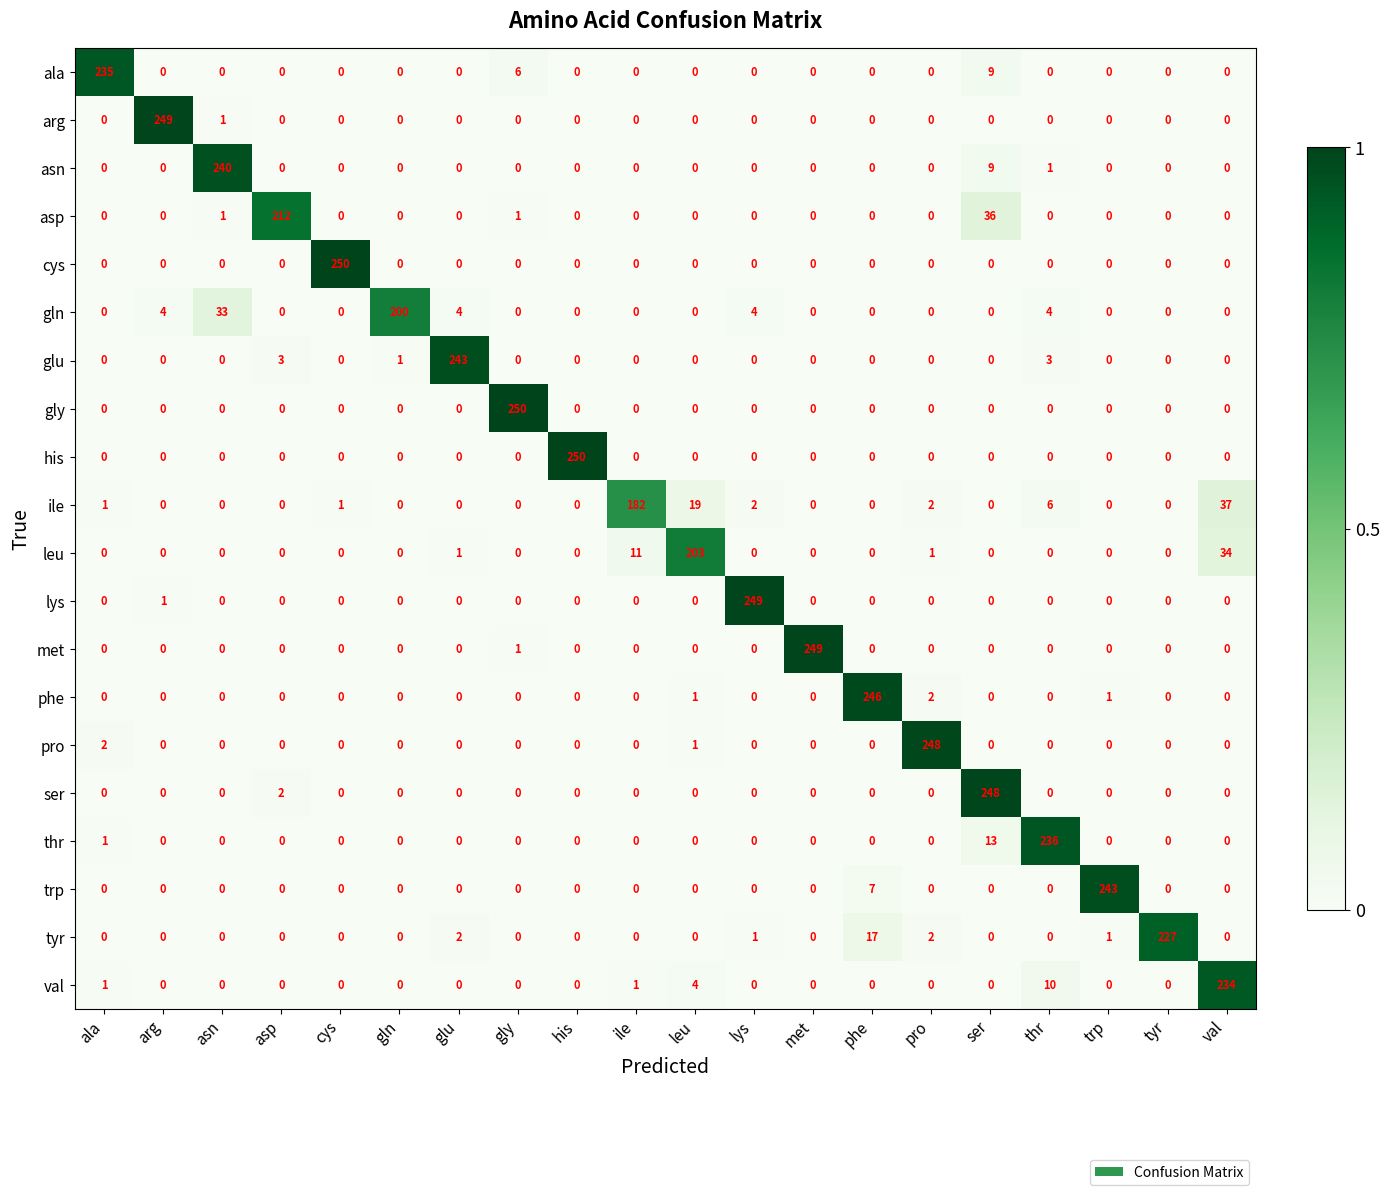

Between gln and met, which series saw the biggest shift?

met